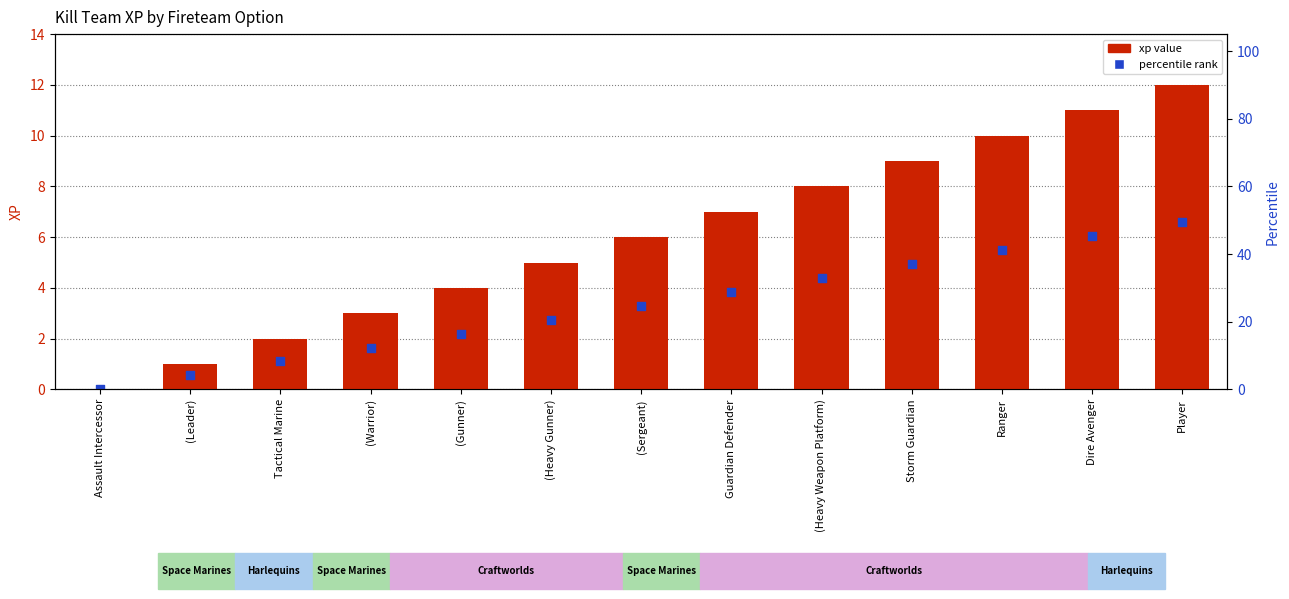

Which series has the widest spread of Y values?

xp value